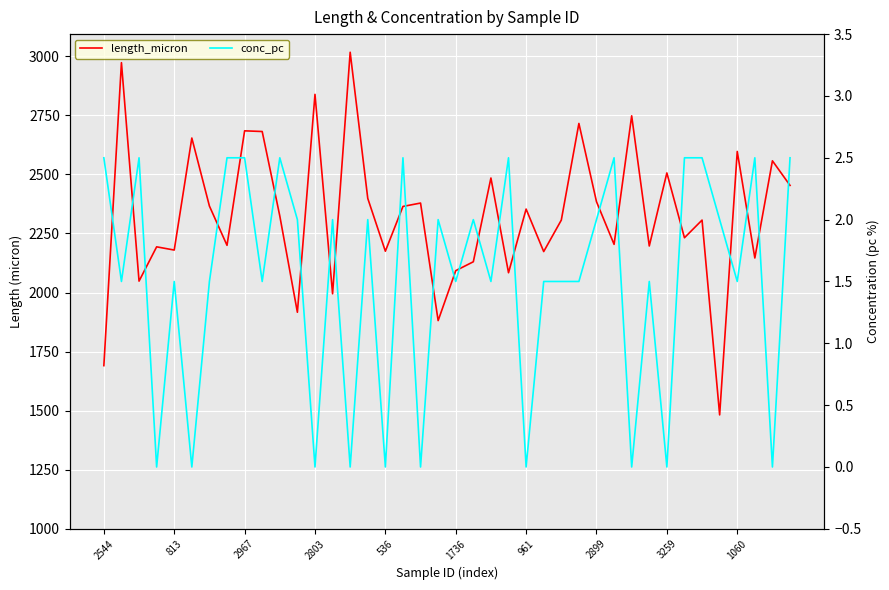

Which series has the largest total across all categories?

length_micron